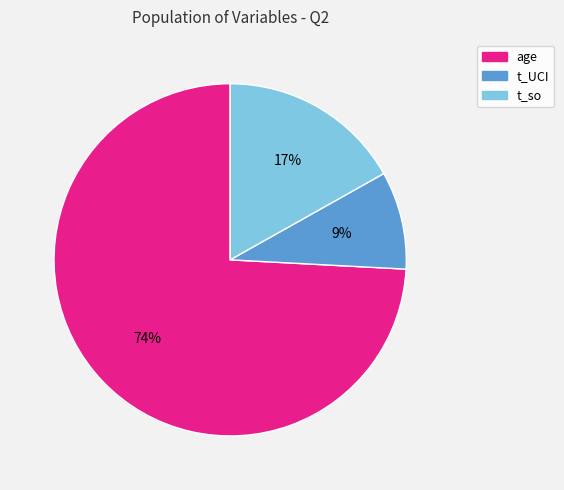

The t_so slice represents 7% of the pie. True or false?

False